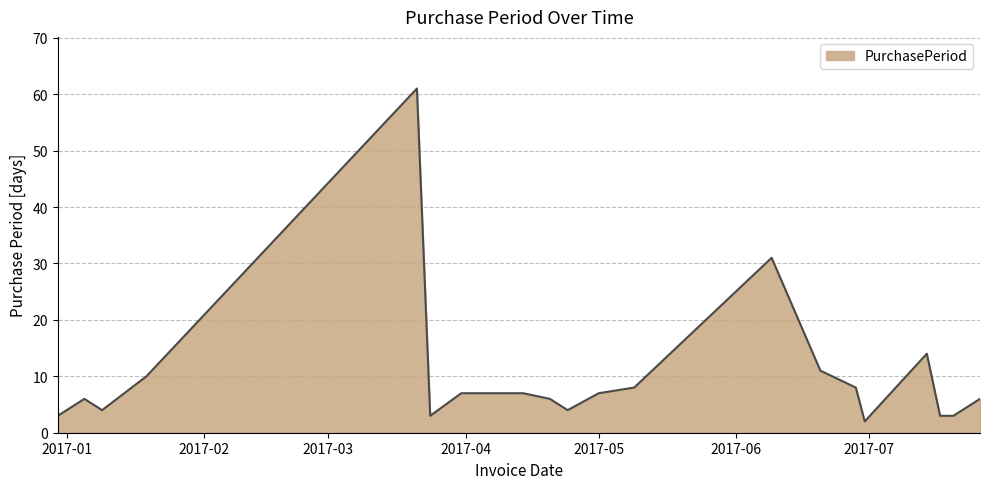

What is the maximum value shown in the chart?

61